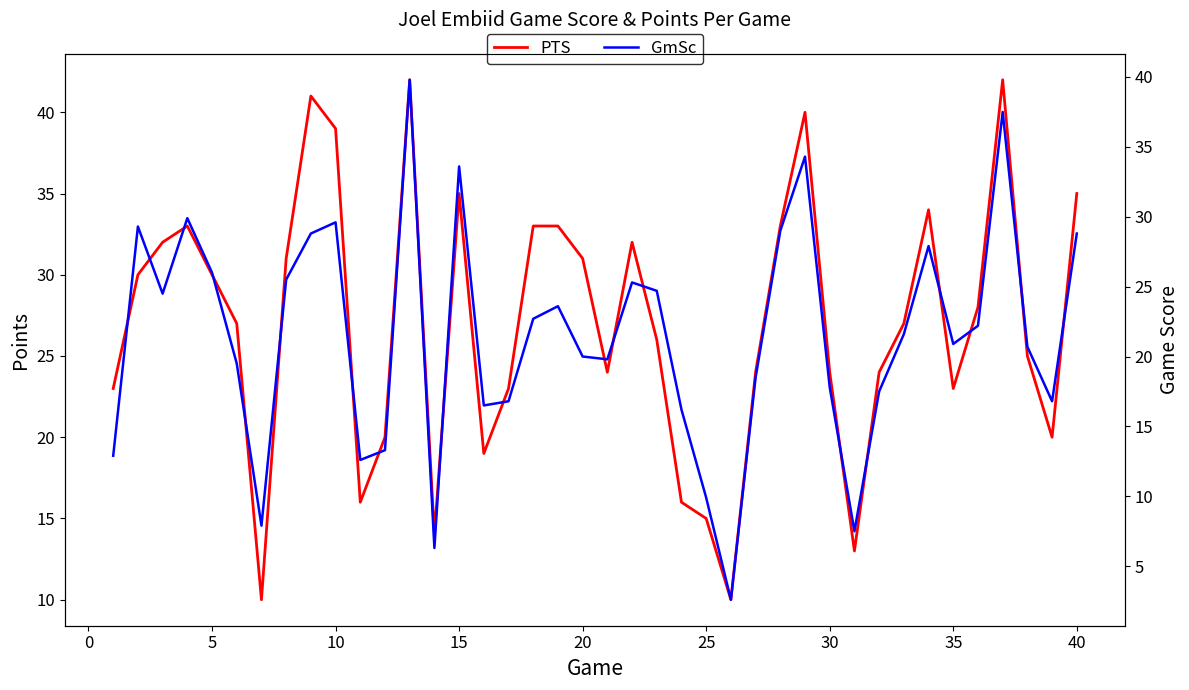

Rank the series at 20 from highest to lowest value.

PTS, GmSc